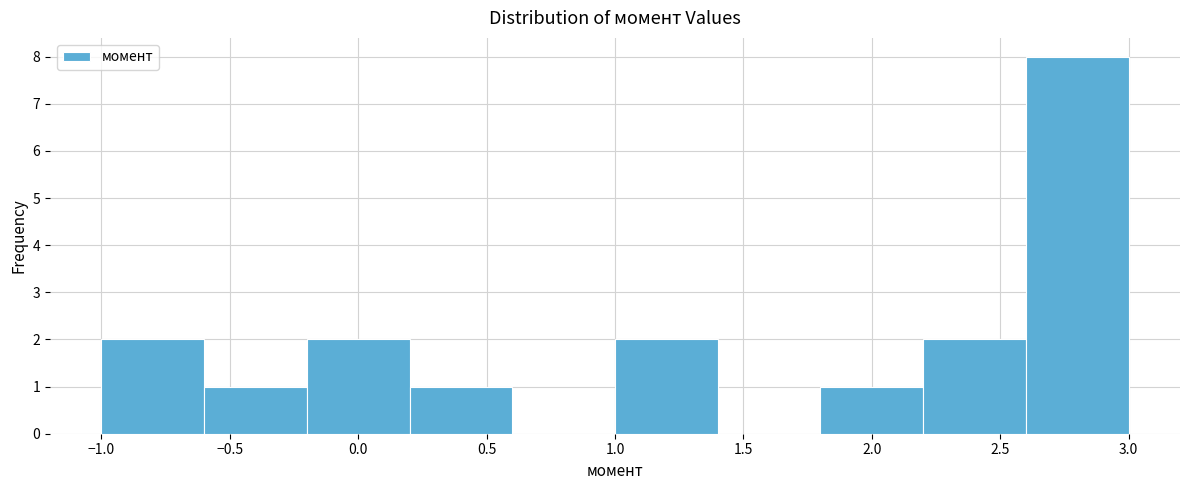

Reading left to right, transcribe this chart: for each bar, give the range it covers on the x-axis and its height. The values are not printed on the chart, so give them approximately, as read against the axis.

-1.0 to -0.6: 2
-0.6 to -0.2: 1
-0.2 to 0.2: 2
0.2 to 0.6: 1
0.6 to 1.0: 0
1.0 to 1.4: 2
1.4 to 1.8: 0
1.8 to 2.2: 1
2.2 to 2.6: 2
2.6 to 3.0: 8